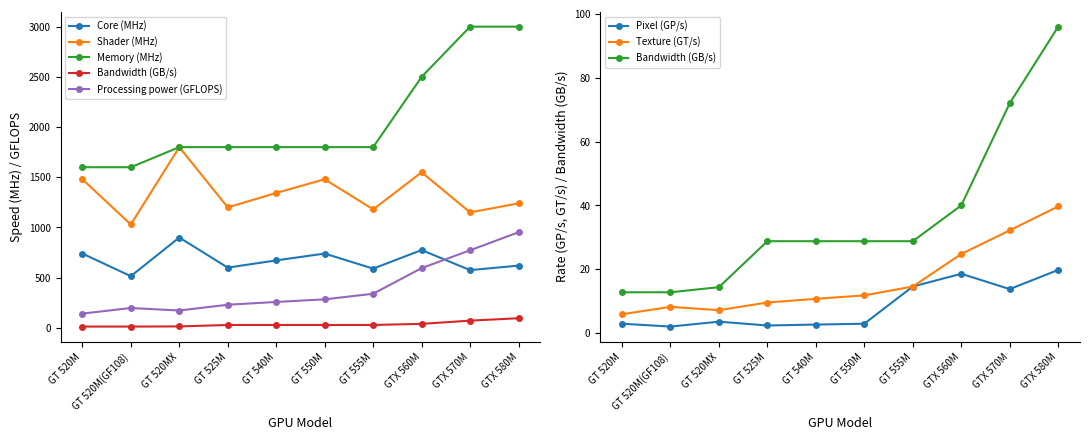

What is the value of the Memory (MHz) point at the 4th from the left?

1800.0